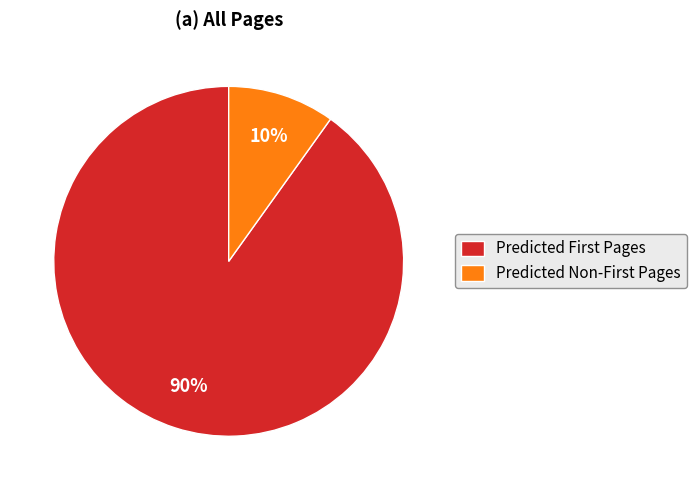

To the nearest percent, what is the average slice percentage?

50%